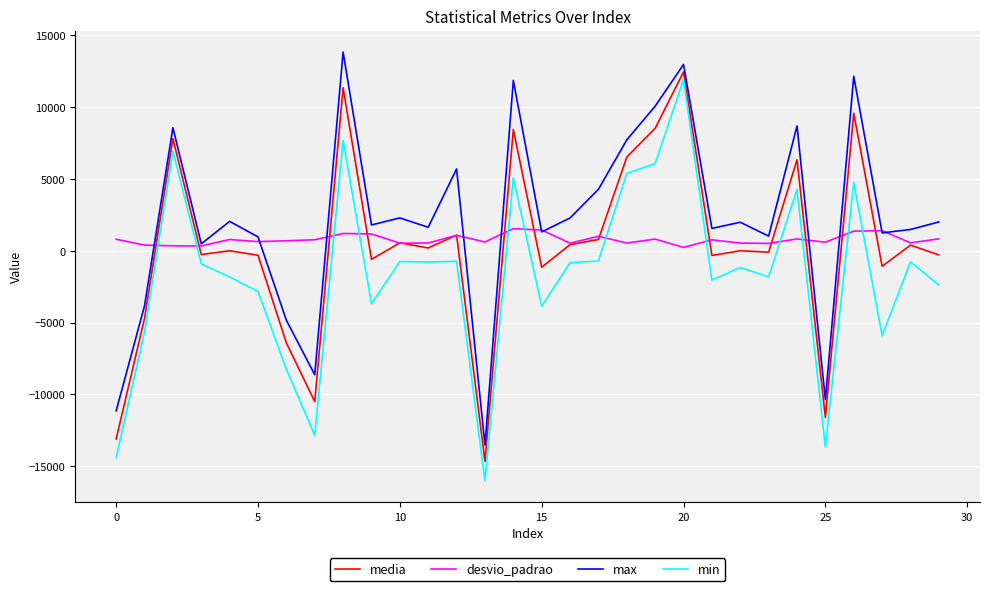

What is the average value of the max series?

2191.0